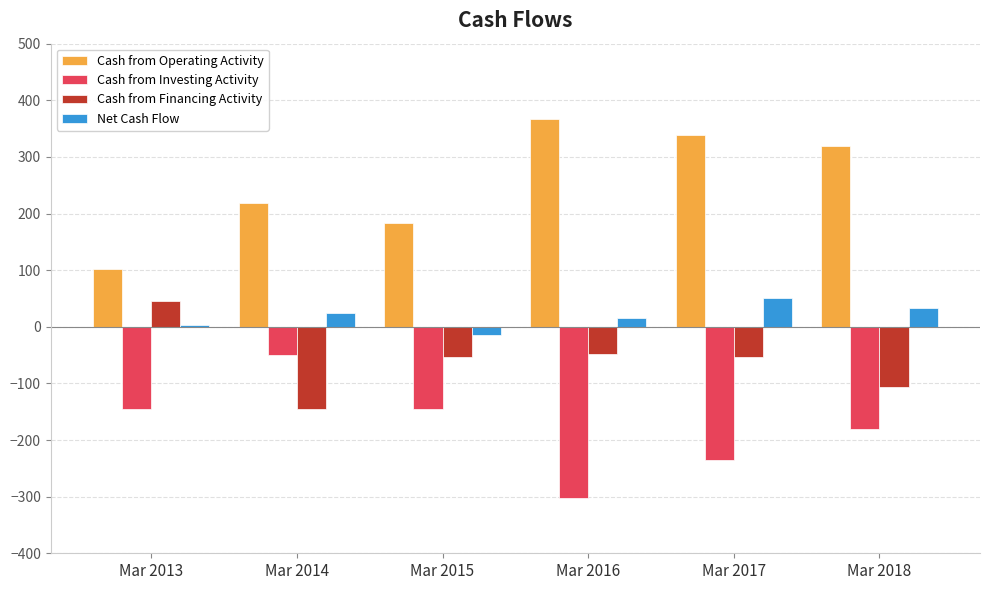

How many bars are there in total?

24